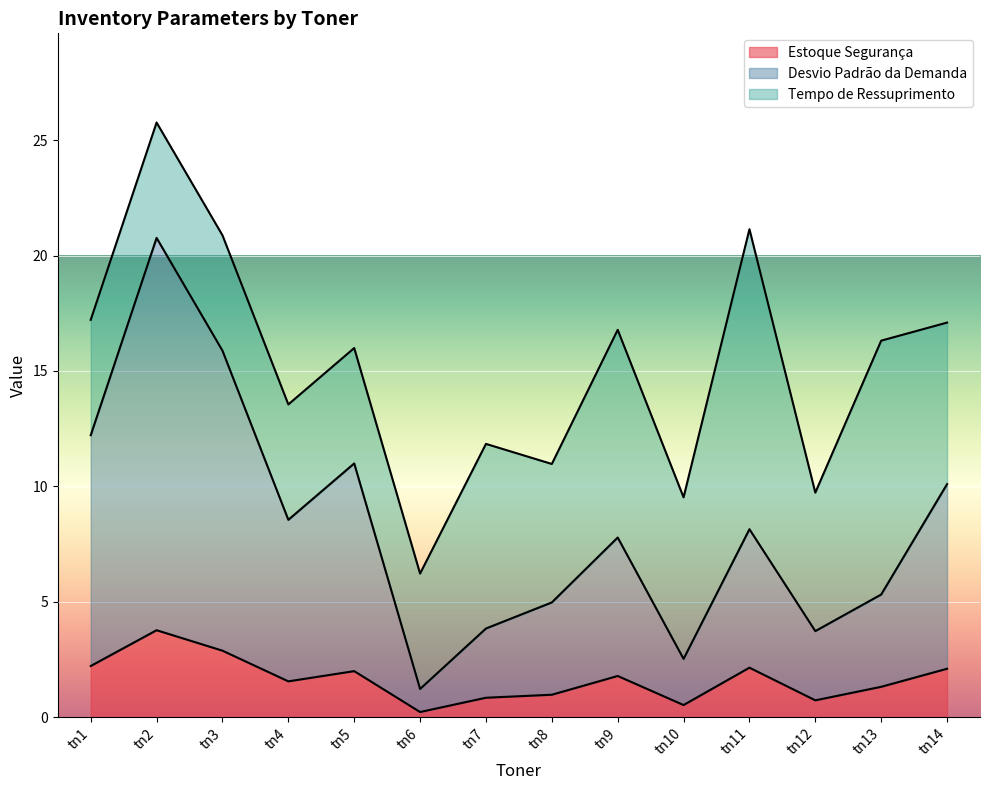

What is the highest value of the Estoque Segurança series?

3.8